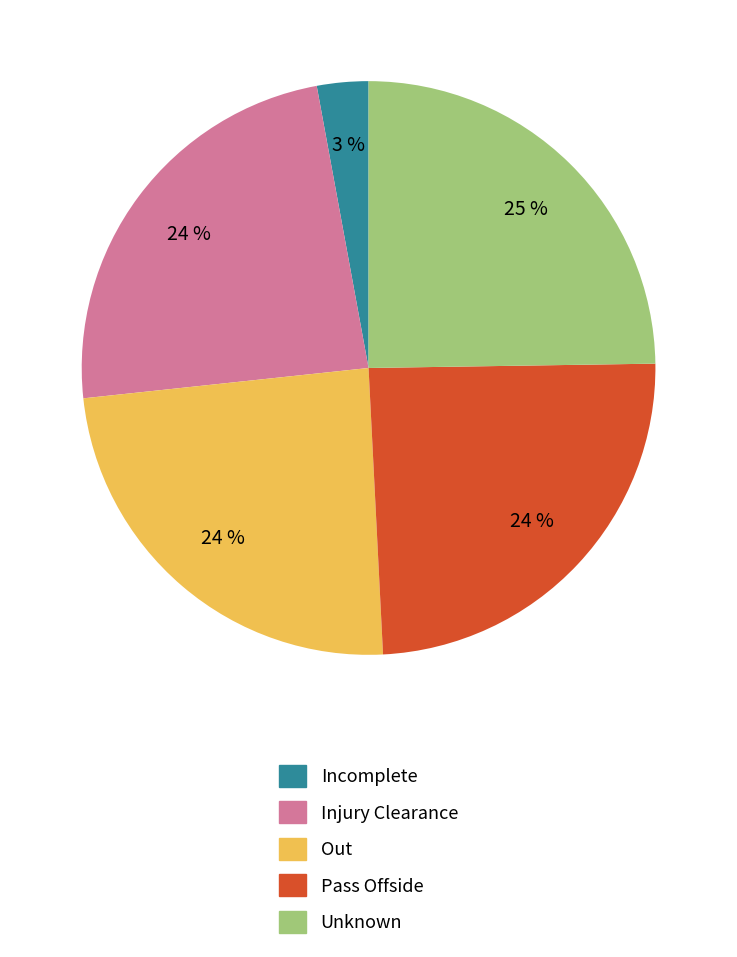

Is Pass Offside the majority of the pie?

No